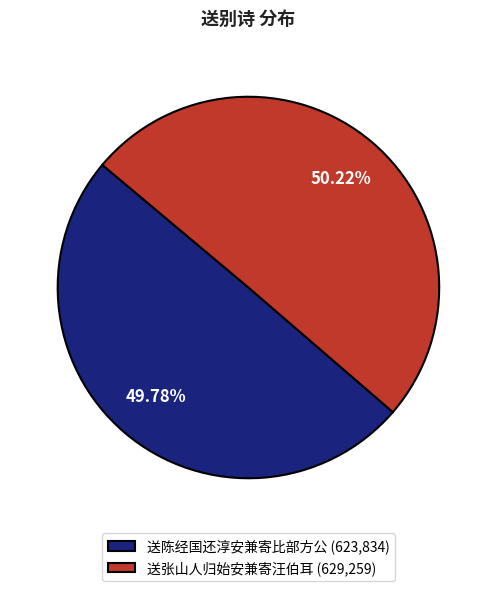

Approximately how many times larger is the value at 送陈经国还淳安兼寄比部方公 (623,834) compared to 送张山人归始安兼寄汪伯耳 (629,259)?

1.0